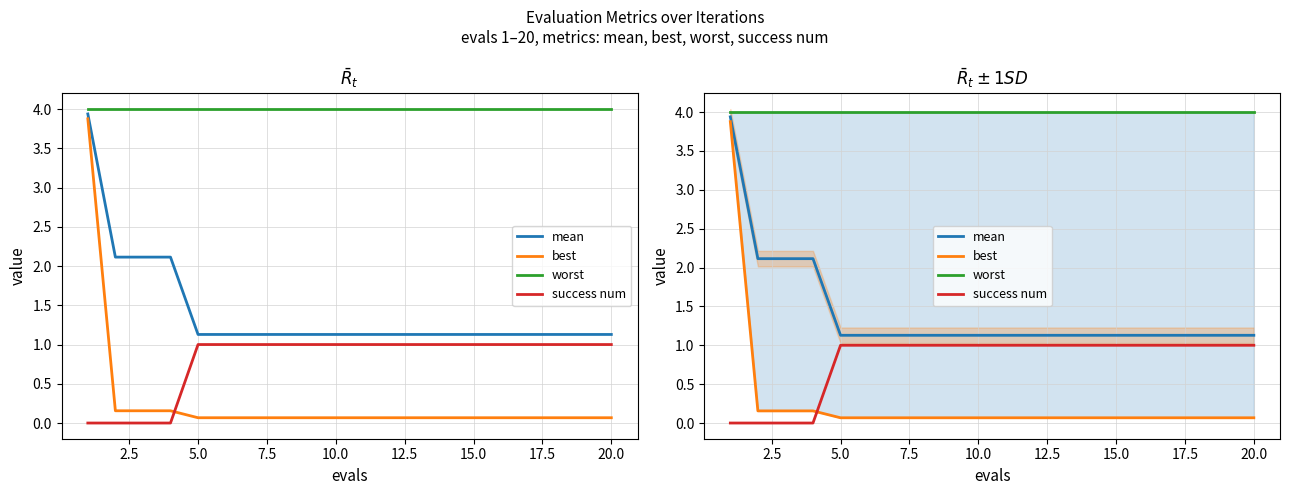

Is it true that worst equals 4.0 at 12.5?

True